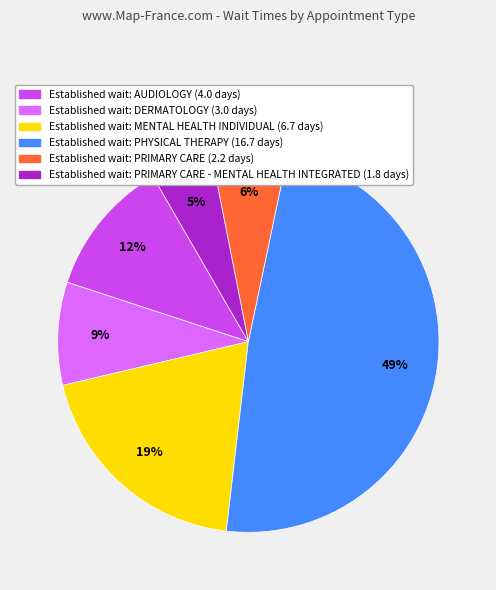

To the nearest percent, what is the average slice percentage?

17%